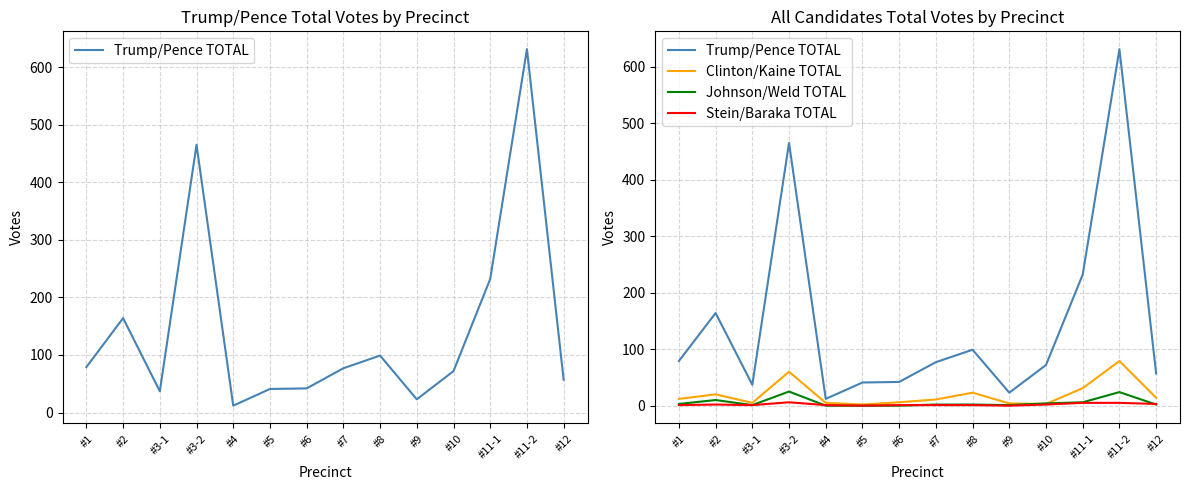

True or false: Stein/Baraka TOTAL and Clinton/Kaine TOTAL cross at least once.

False